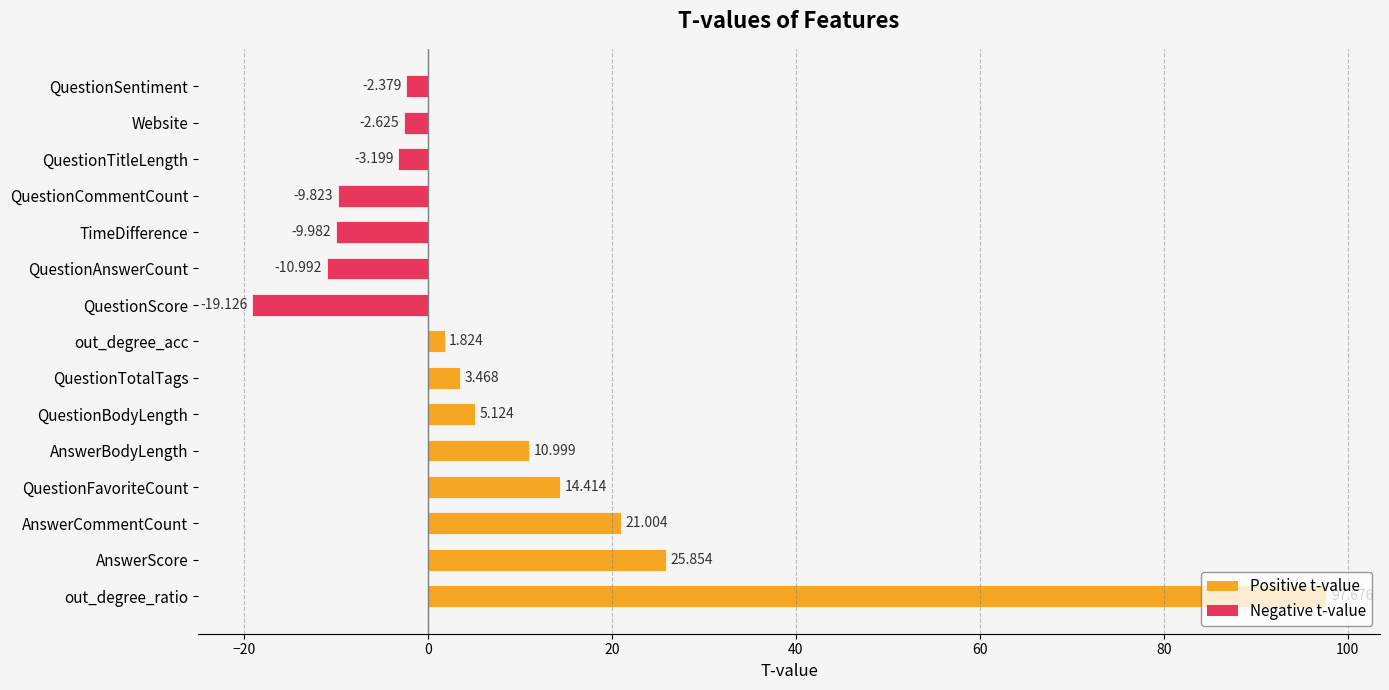

What is the change in value from AnswerCommentCount to TimeDifference?

-31.0